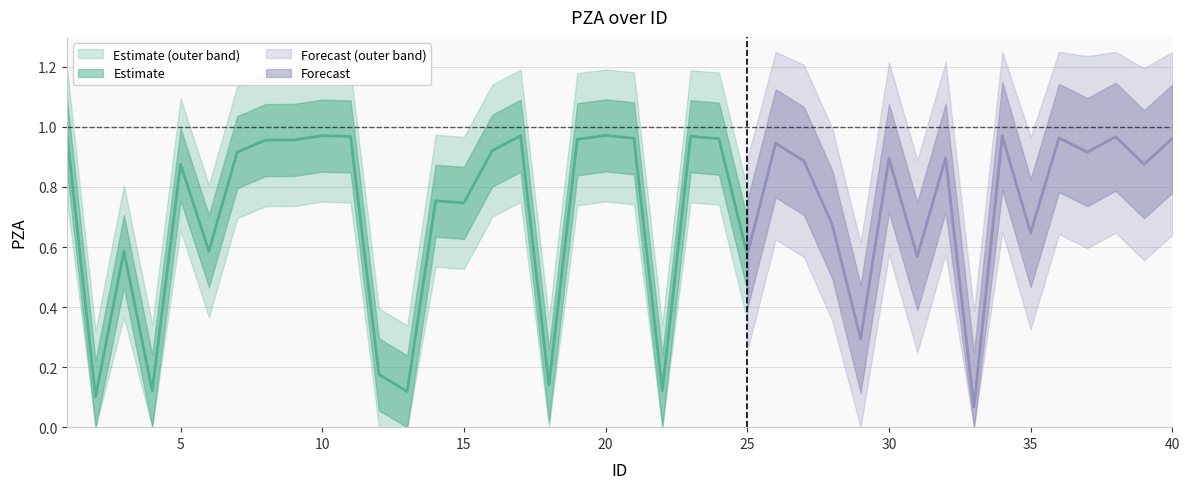

Rank the categories by value from lowest to highest.

33, 2, 13, 4, 22, 18, 12, 29, 31, 25, 3, 6, 35, 28, 15, 14, 5, 39, 27, 30, 32, 7, 37, 16, 26, 8, 9, 19, 40, 24, 21, 36, 38, 11, 1, 23, 34, 17, 10, 20